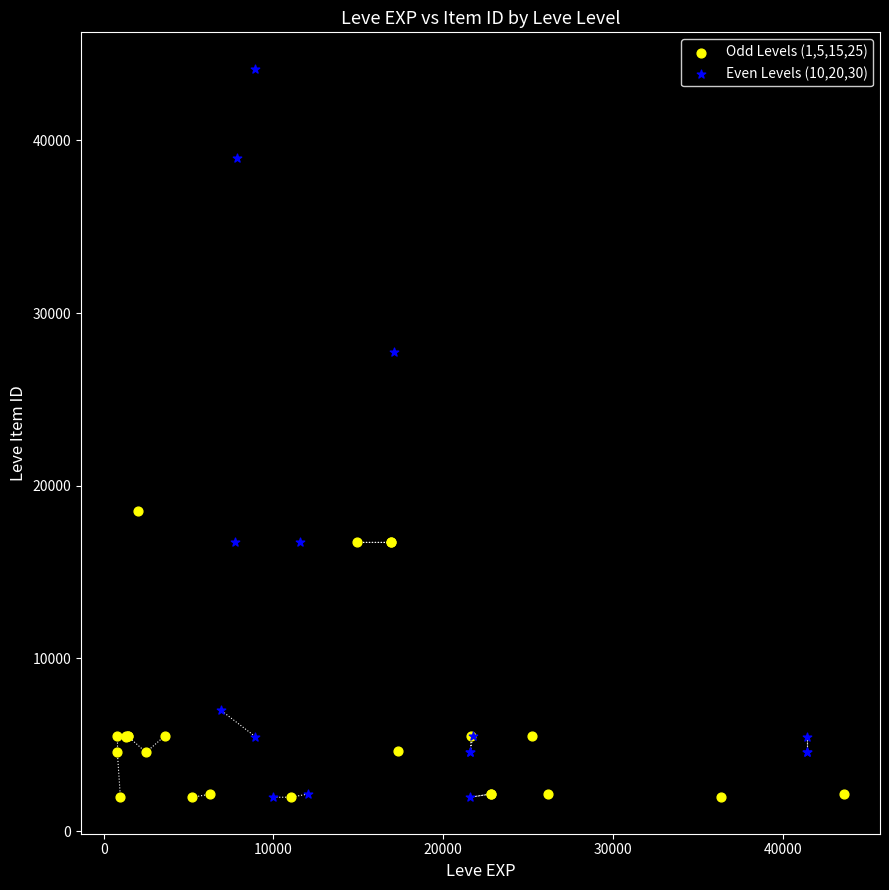

Which series contains the highest Y value?

Even Levels (10,20,30)